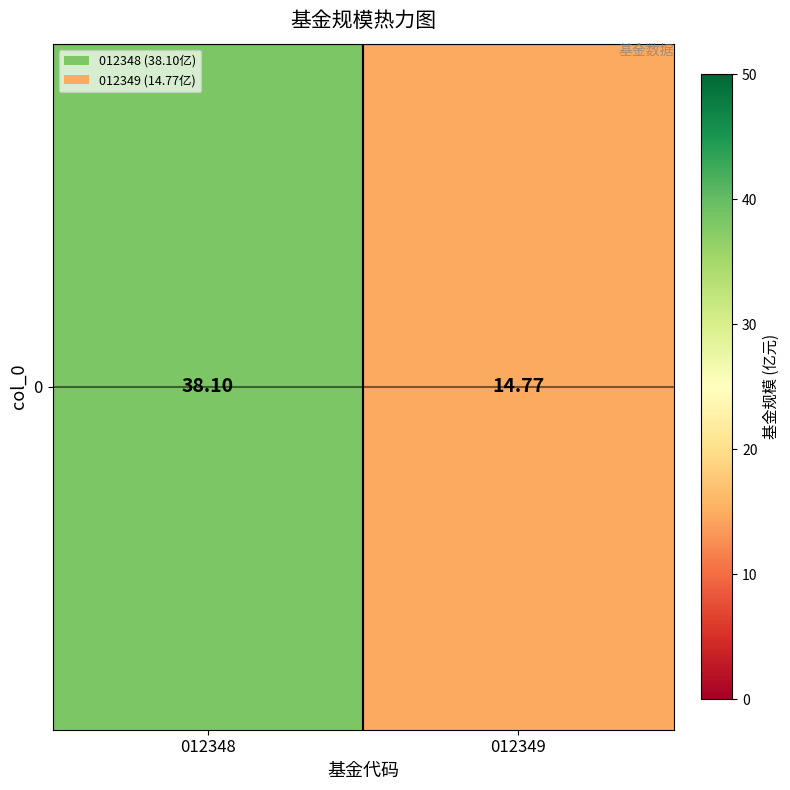

What is the greatest value displayed?

38.1